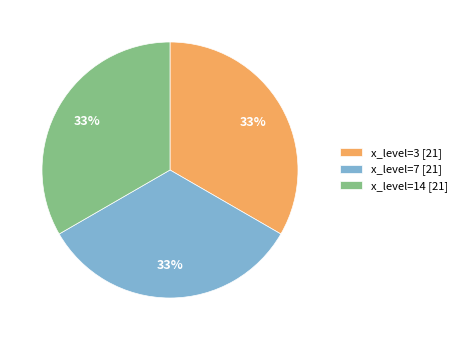

What is the ratio of the value at x_level=7 [21] to the value at x_level=3 [21]?

1.0